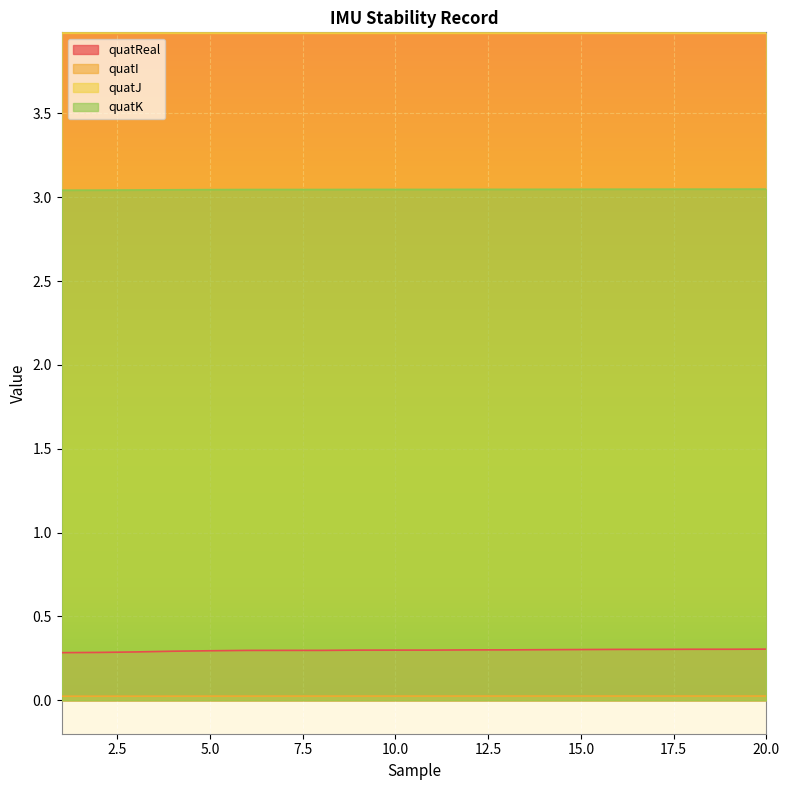

What is the minimum value for quatK?

3.0